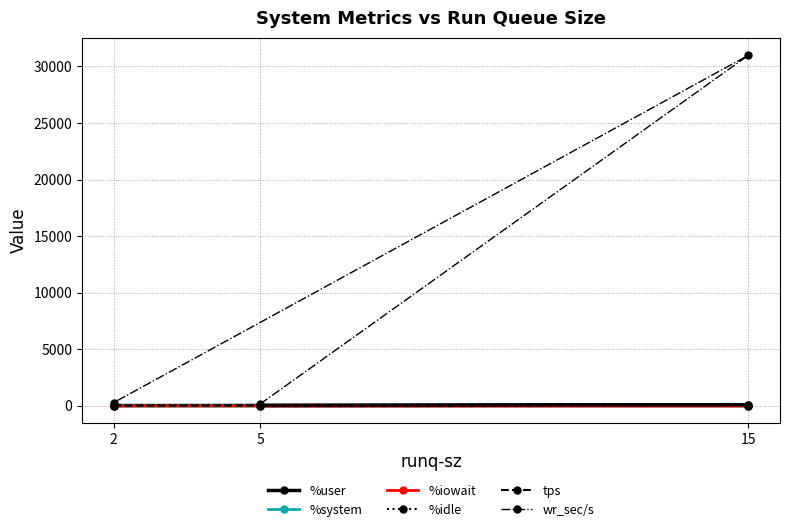

Reading left to right, list all the values displayed in this chart.

%user: 5=34.9	15=67.3	2=22.1
%system: 5=1.7	15=3.7	2=2.8
%iowait: 5=0.0	15=1.2	2=0.0
%idle: 5=63.5	15=27.8	2=75.0
tps: 5=3.0	15=78.0	2=15.6
wr_sec/s: 5=164.8	15=30984.0	2=292.8